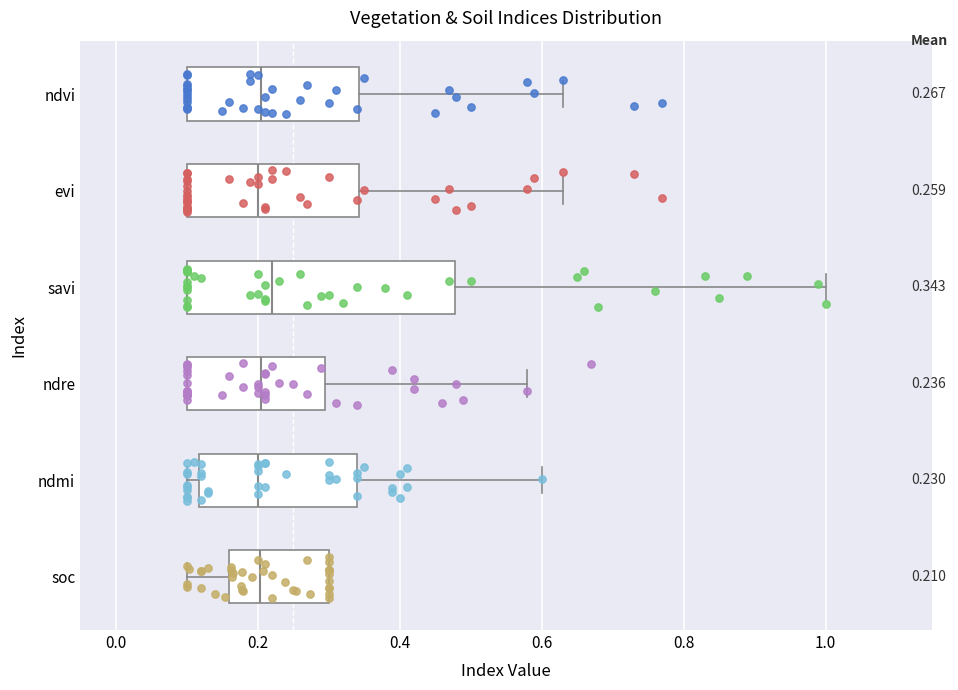

Comparing the boxes themselves (not the whiskers), which one is the widest?

savi